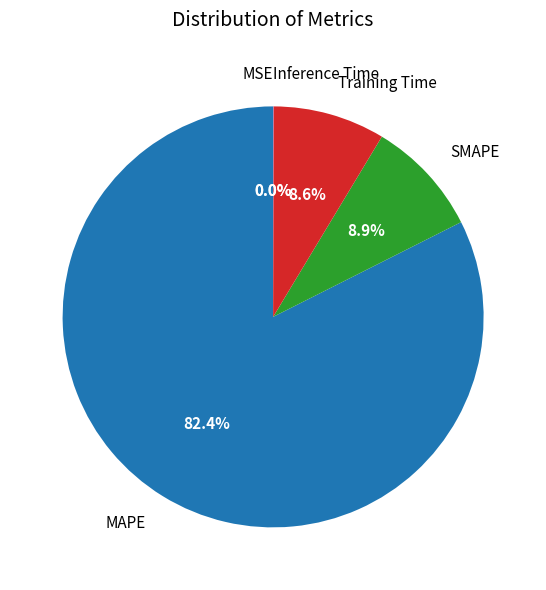

Which slice is the largest?

MAPE